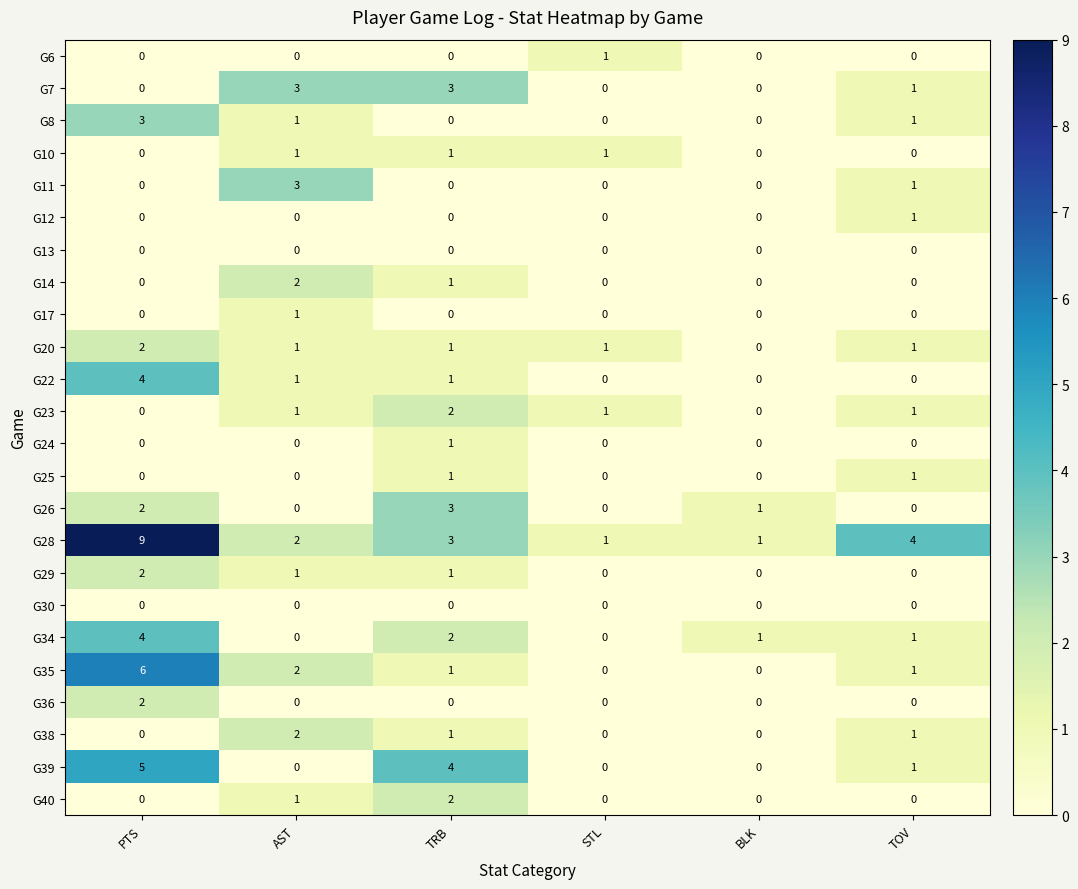

True or false: G11 has a value of 0 at STL.

True